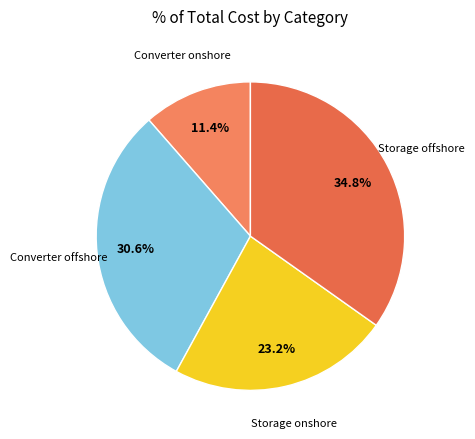

How many slices are in this pie chart?

4